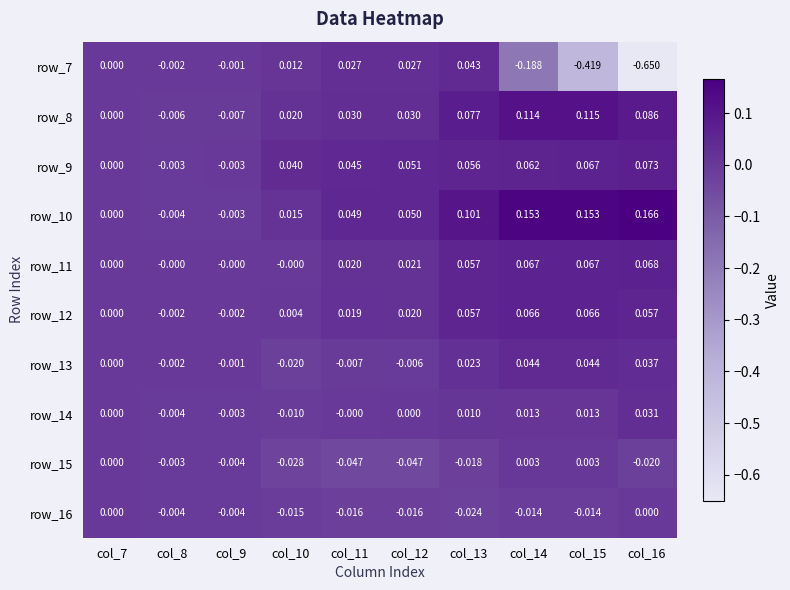

Is the value of row_16 at col_12 greater than the value of row_12 at col_15?

No